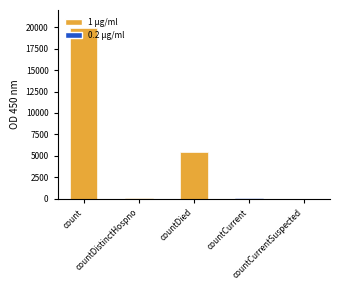

What is the average value?

5093